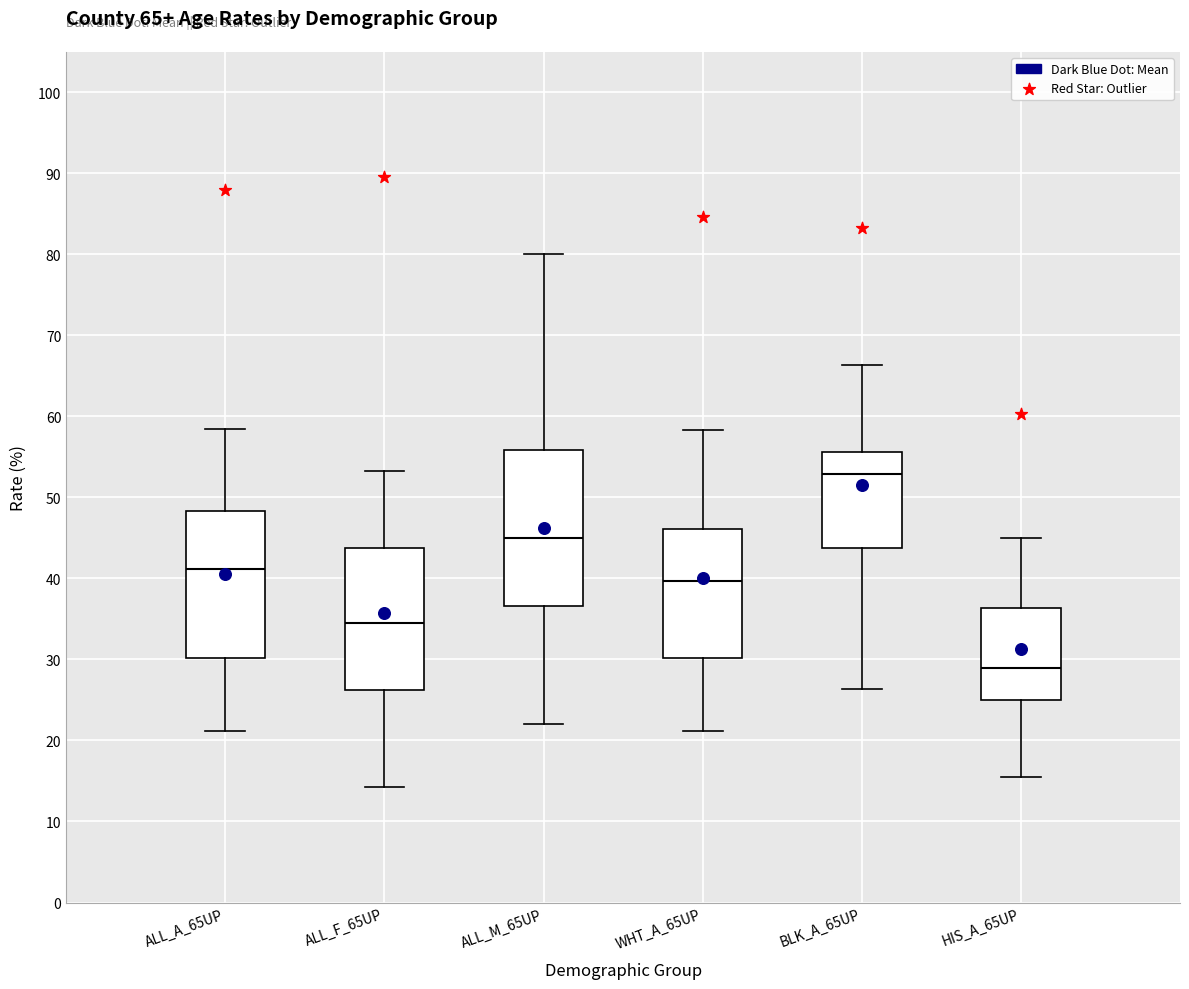

Comparing the boxes themselves (not the whiskers), which one is the tallest?

ALL_M_65UP